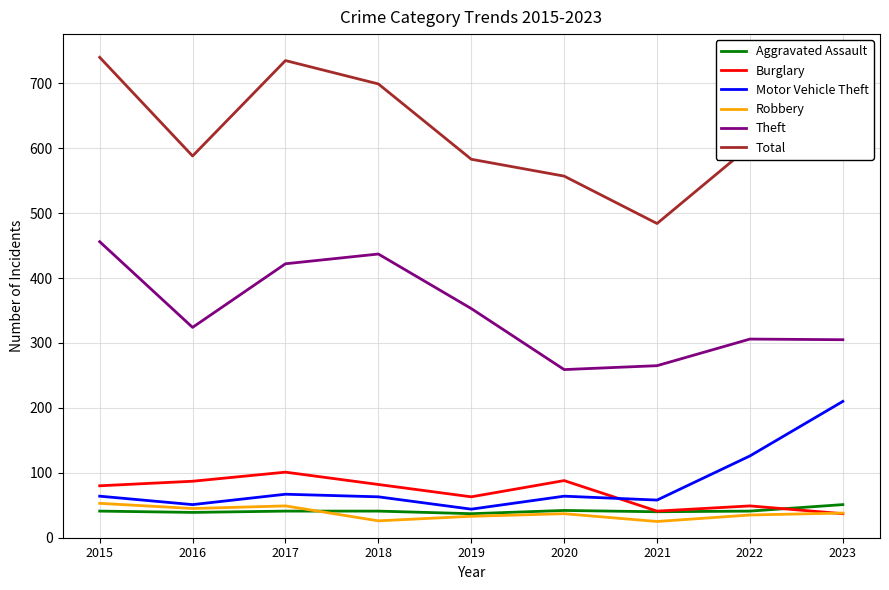

Which series has the largest range (max minus min)?

Total